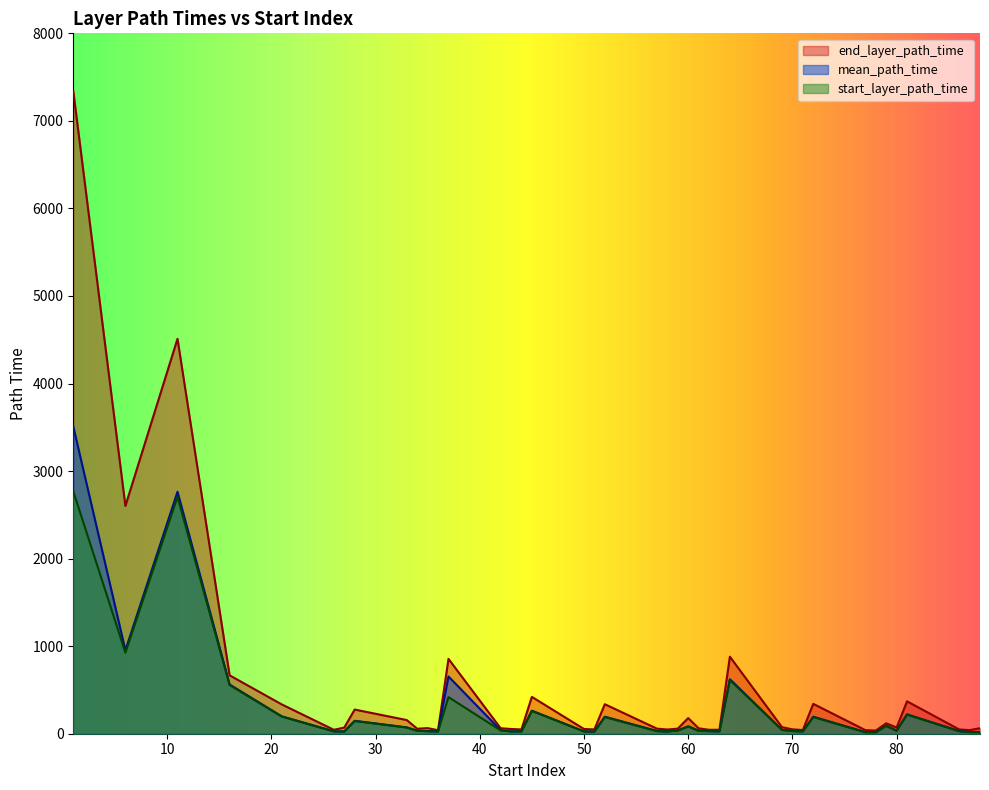

Reading left to right, what are all the values shown in this chart?

mean_path_time: 3508.6	953.3	2763.7	562.4	198.5	27.5	26.0	147.5	72.0	34.7	29.2	26.9	654.0	41.0	27.0	27.0	263.4	27.0	24.8	194.7	31.0	26.0	37.2	84.2	35.0	30.0	27.4	622.7	44.3	31.2	27.0	194.4	18.0	17.4	90.8	35.0	221.3	30.0	18.7	18.5
start_layer_path_time: 2769.0	926.0	2706.0	556.0	197.0	27.0	25.0	145.0	71.0	34.0	29.0	26.0	418.0	38.0	26.0	26.0	260.0	26.0	24.0	190.0	30.0	26.0	36.0	83.0	34.0	29.0	27.0	614.0	43.0	31.0	26.0	190.0	17.0	17.0	90.0	34.0	218.0	29.0	18.0	17.0
end_layer_path_time: 7341.0	2602.0	4511.0	667.0	335.0	45.0	70.0	276.0	156.0	57.0	64.0	40.0	855.0	63.0	54.0	49.0	421.0	54.0	49.0	337.0	58.0	48.0	58.0	179.0	62.0	45.0	45.0	880.0	75.0	50.0	42.0	341.0	41.0	36.0	119.0	71.0	370.0	49.0	41.0	63.0